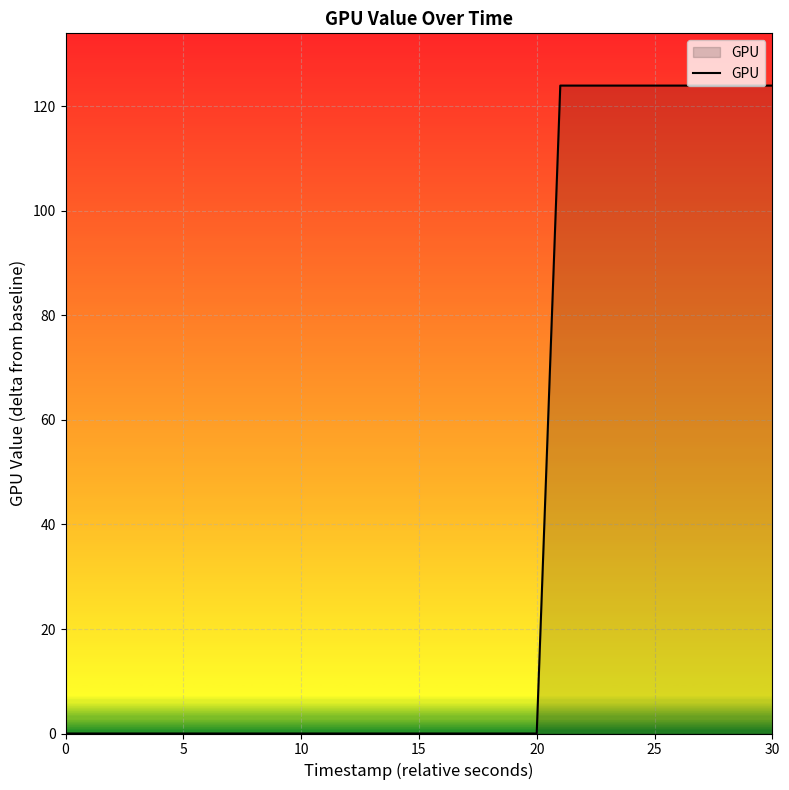

What is the maximum value shown in the chart?

124